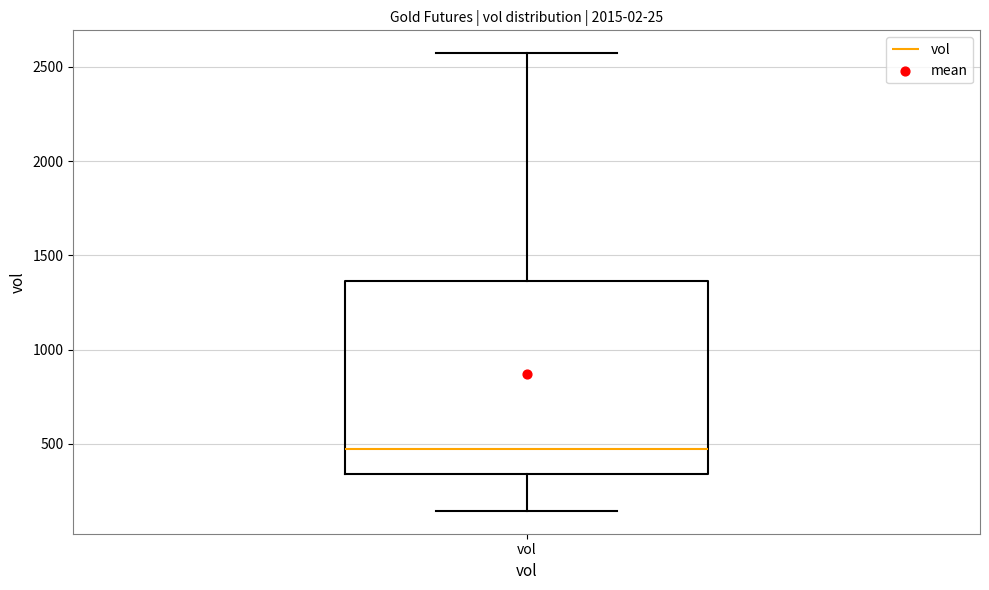

Transcribe this box plot: give where the median line is, the range the box spans, and where the two whiskers end, as read against the y-axis. The values are not printed on the chart, so give them approximately, as read against the axis.

median 450, box 350 to 1350, whiskers 150 to 2550